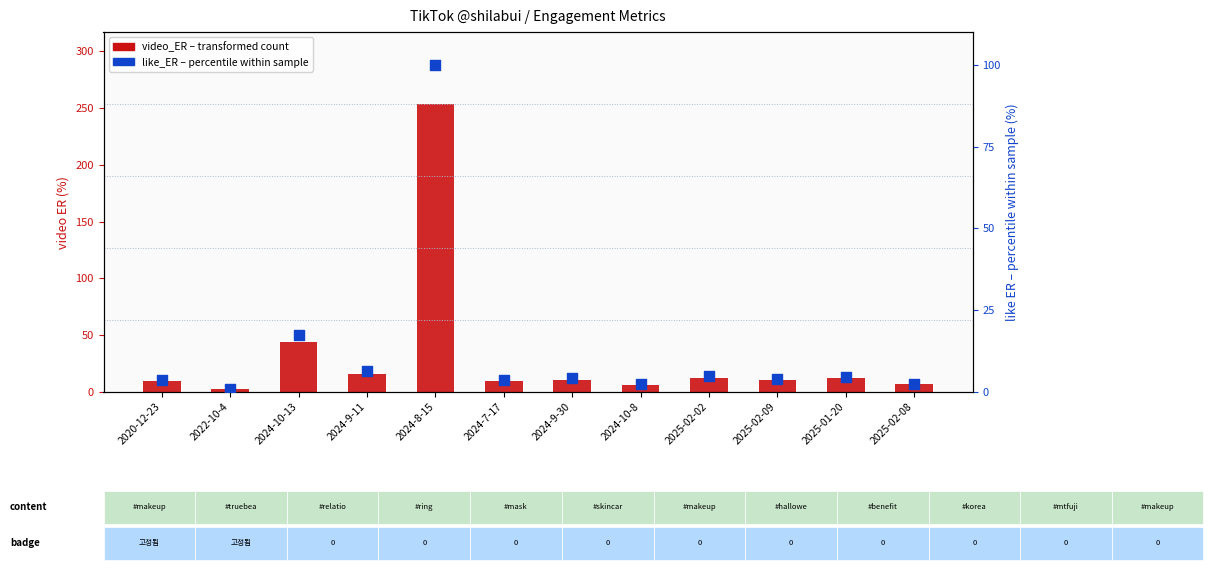

At how many categories does at least one series exceed 123?

1